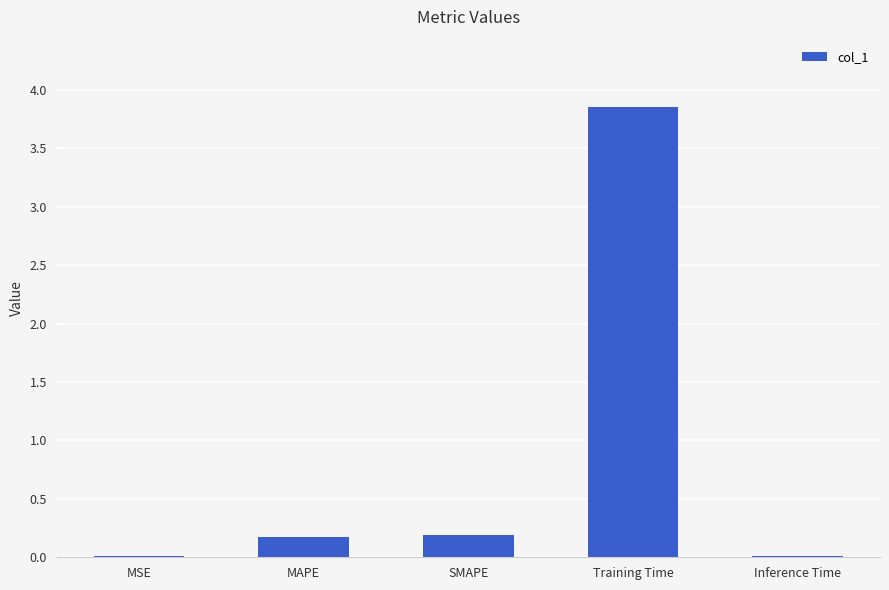

Between MSE and SMAPE, which is larger?

SMAPE